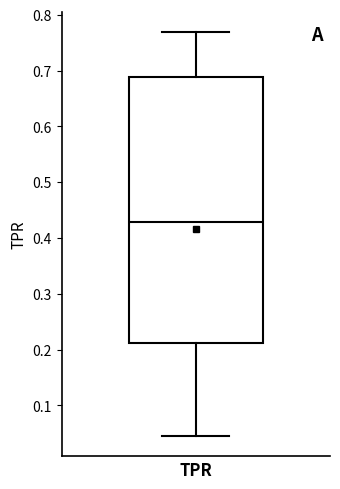

Transcribe this box plot: give where the median line is, the range the box spans, and where the two whiskers end, as read against the y-axis. The values are not printed on the chart, so give them approximately, as read against the axis.

median 0.43, box 0.21 to 0.69, whiskers 0.05 to 0.77